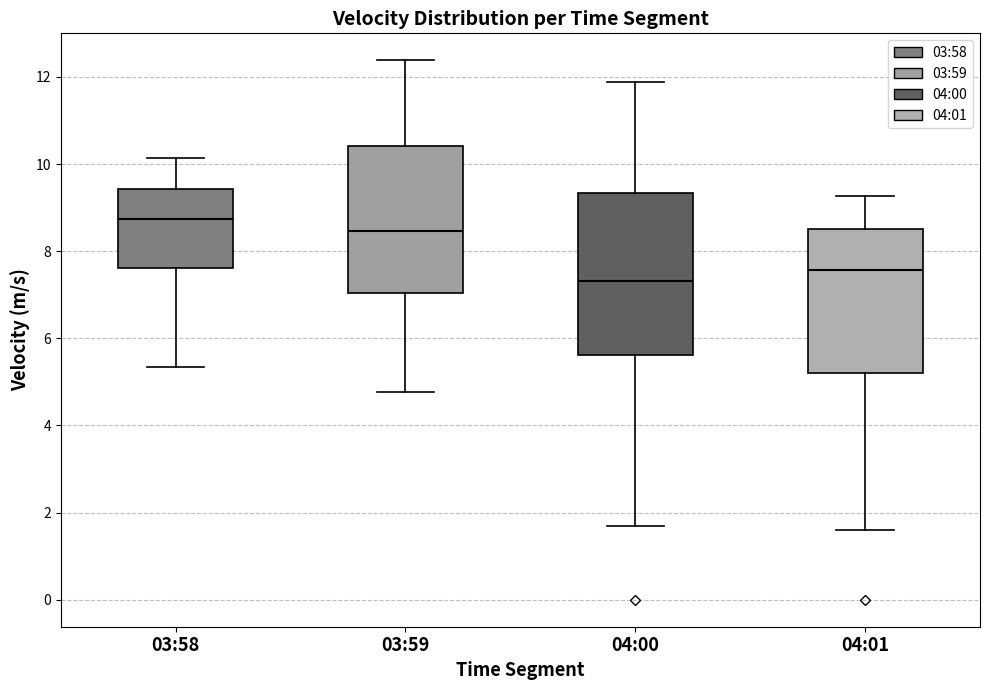

Comparing the boxes themselves (not the whiskers), which one is the tallest?

04:00